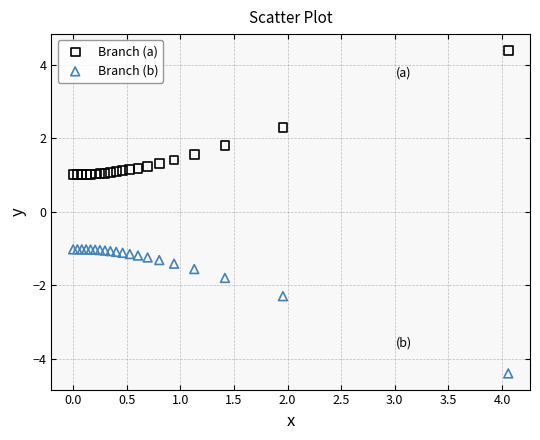

Which series contains the lowest Y value?

Branch (b)